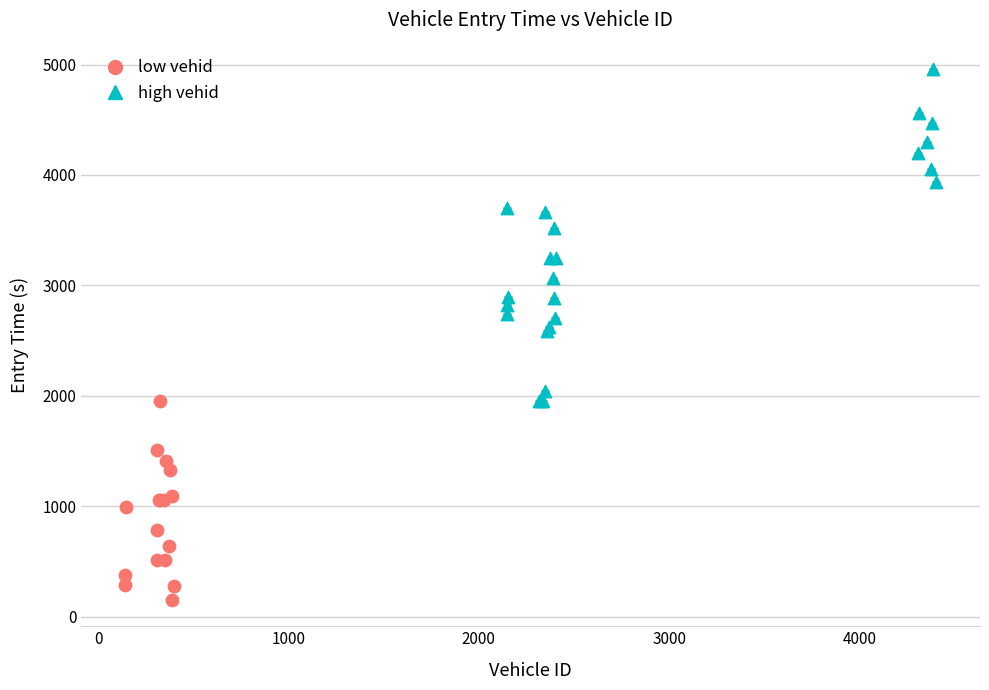

Which series reaches the maximum Y coordinate?

high vehid